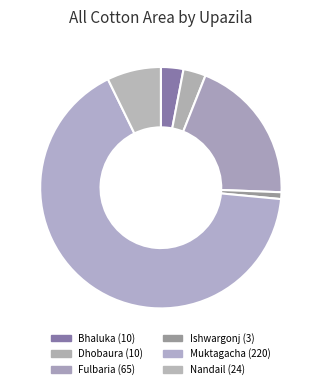

What is the ratio of the value at Nandail to the value at Bhaluka?

2.4